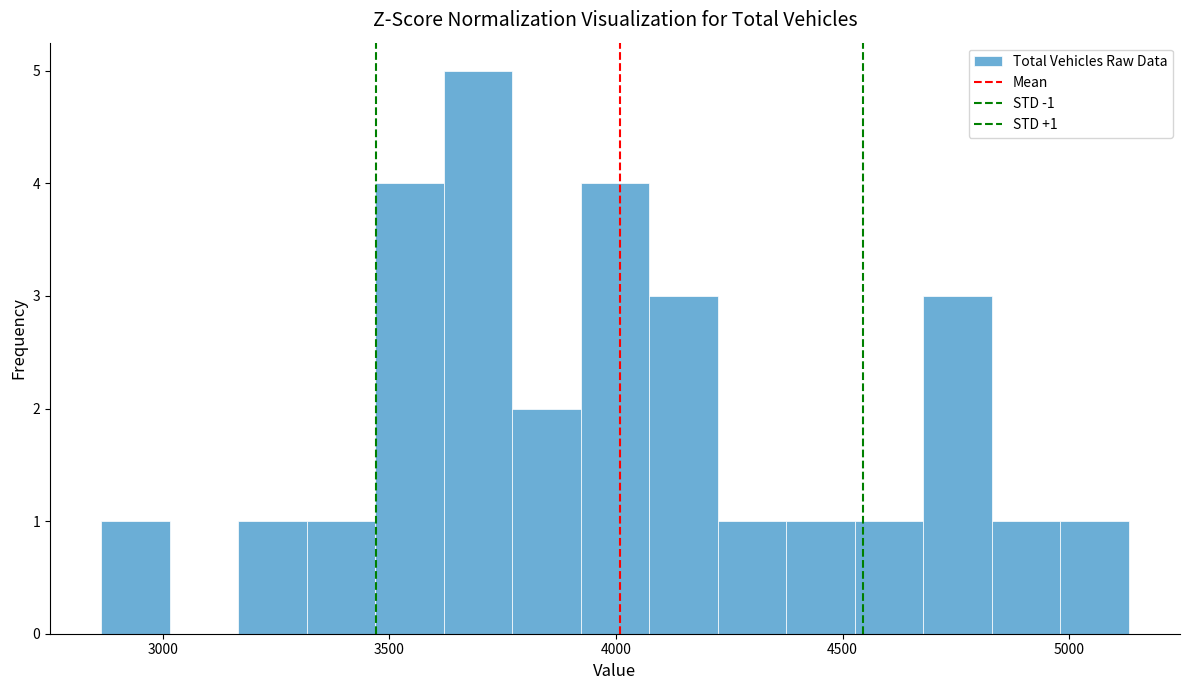

Around what value on the x-axis is the tallest bar? Give the approximate position of its centre, as read against the axis.

3700